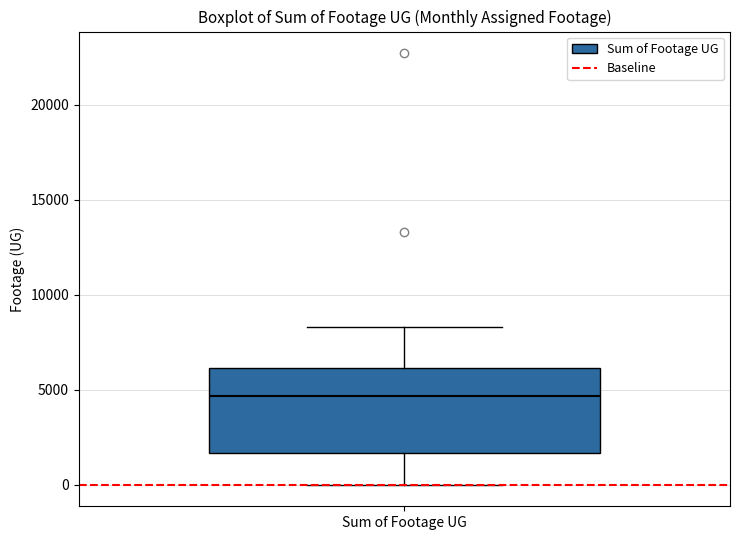

Transcribe this box plot: give where the median line is, the range the box spans, and where the two whiskers end, as read against the y-axis. The values are not printed on the chart, so give them approximately, as read against the axis.

median 4500, box 1500 to 6000, whiskers 0 to 8500